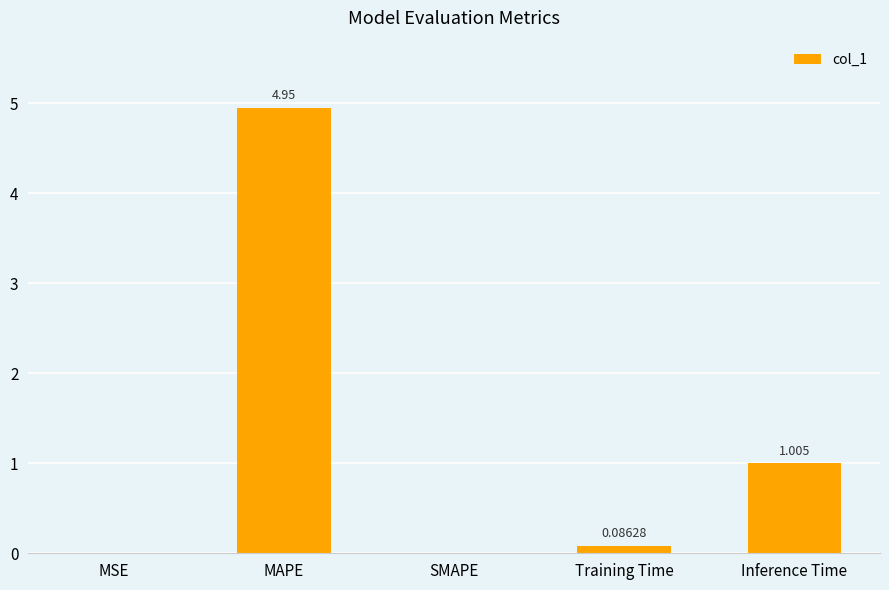

Between Inference Time and Training Time, which is larger?

Inference Time